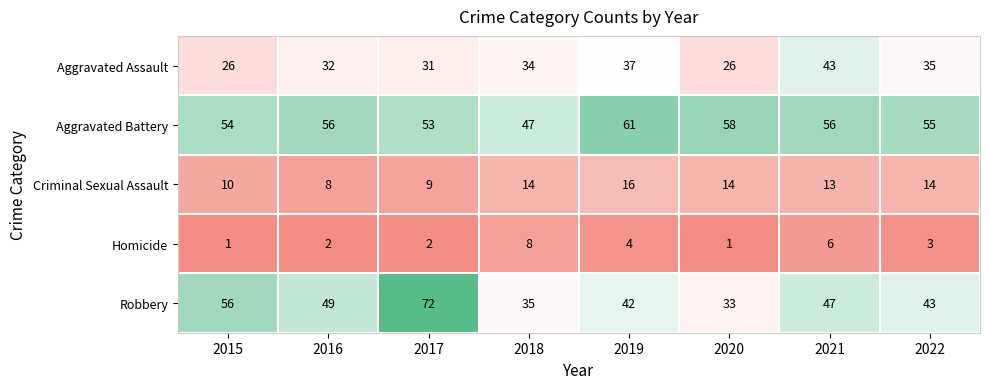

What is the sum of the Homicide values at 2017 and 2015?

3